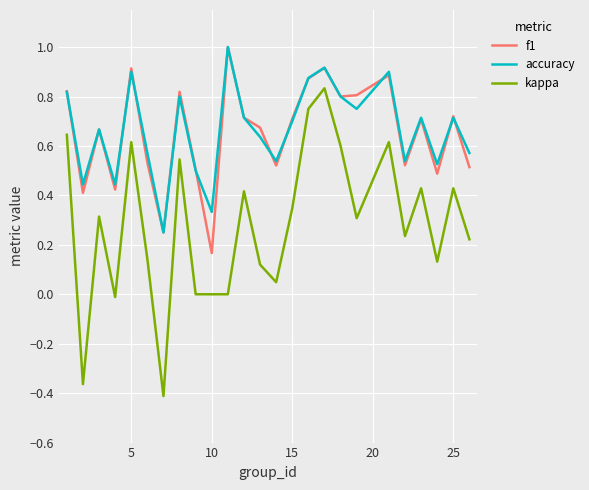

True or false: accuracy and kappa cross at least once.

False